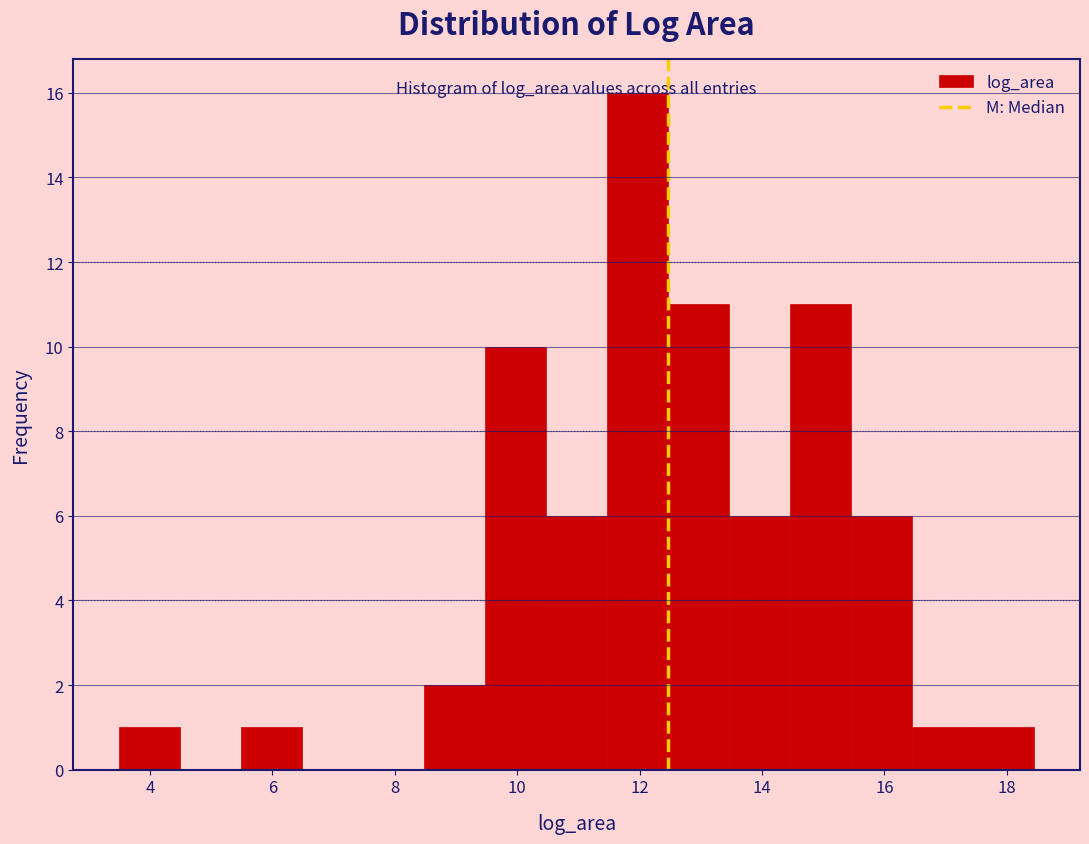

Over which range of the x-axis is the bar tallest?

11.4 to 12.4